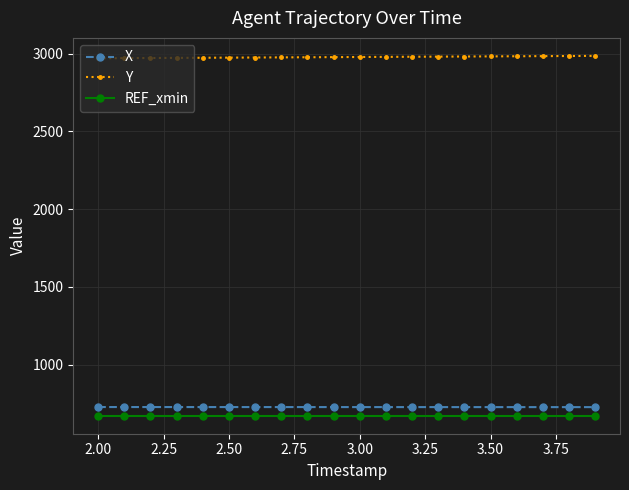

True or false: X and Y cross at least once.

False